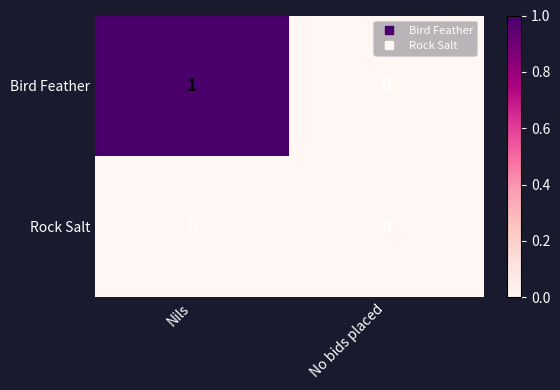

Reading left to right, transcribe all the data shown in this chart.

Bird Feather: 1	0
Rock Salt: 0	0